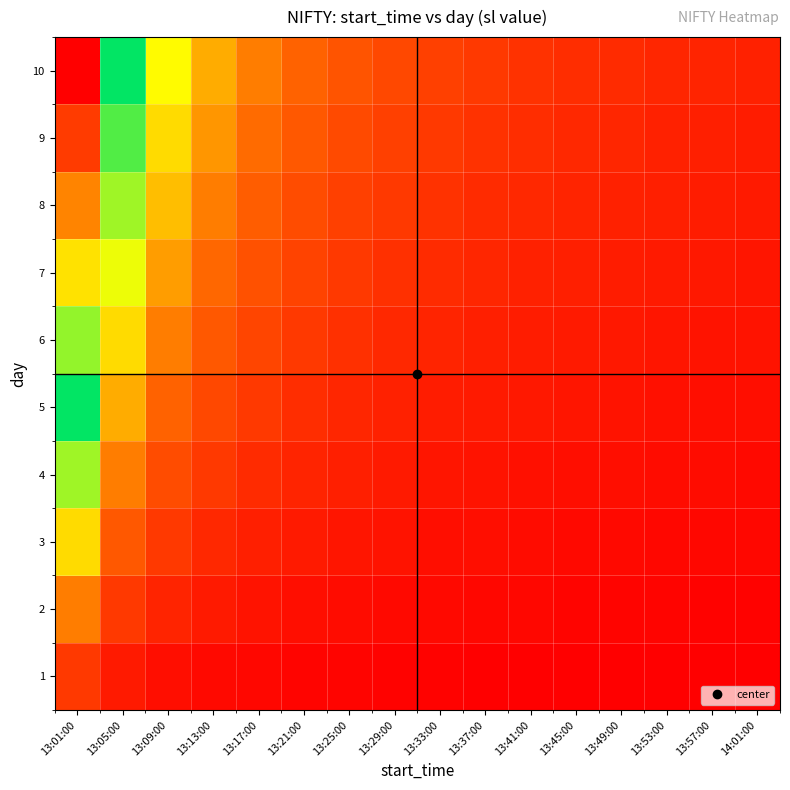

At which category does the chart reach its minimum across all series?

14:01:00